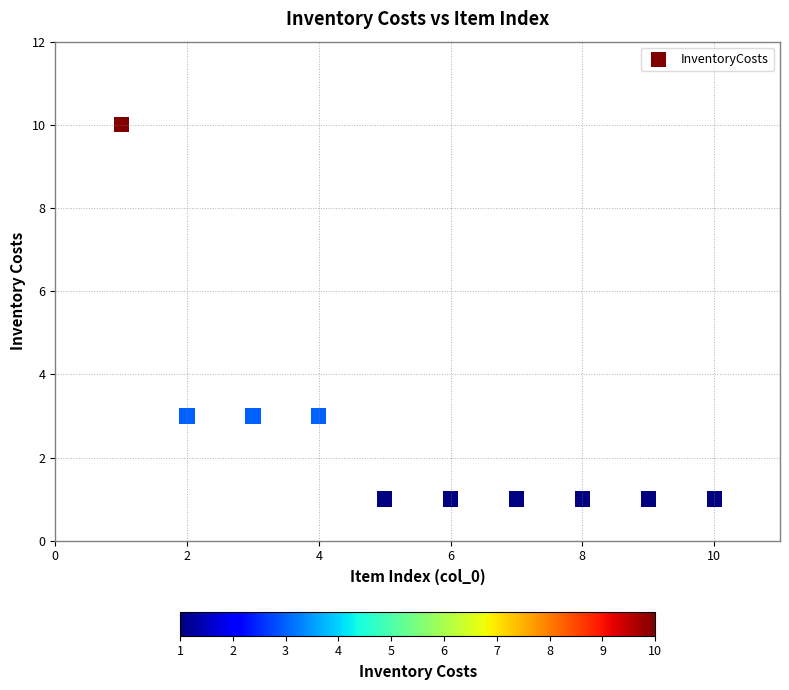

What is the average X value?

6